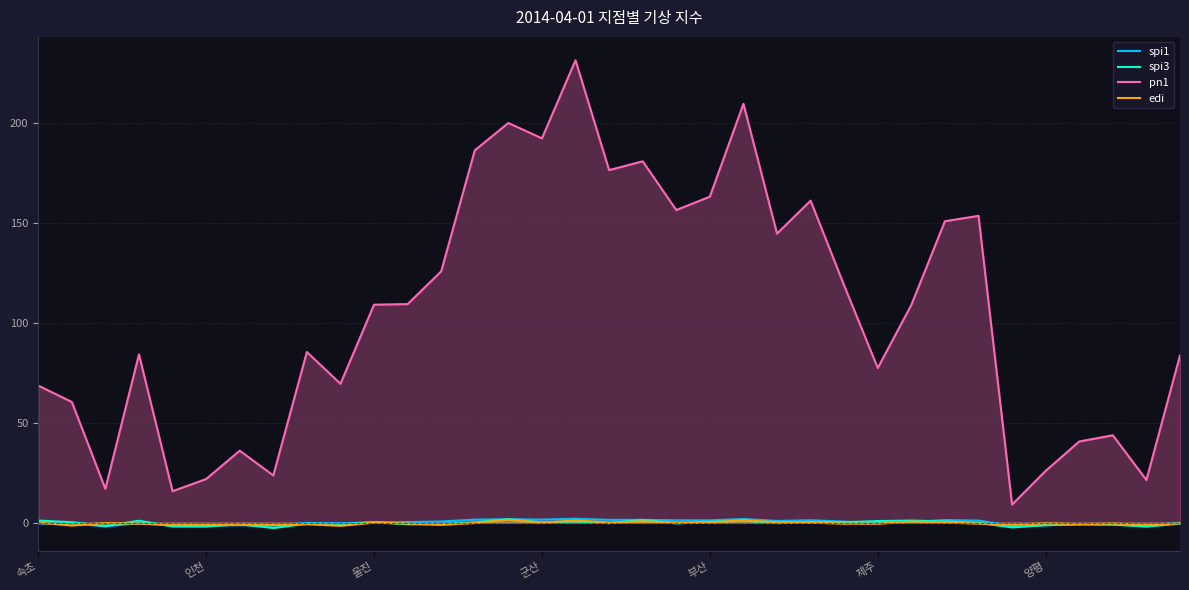

What is the lowest value of the spi1 series?

-1.8